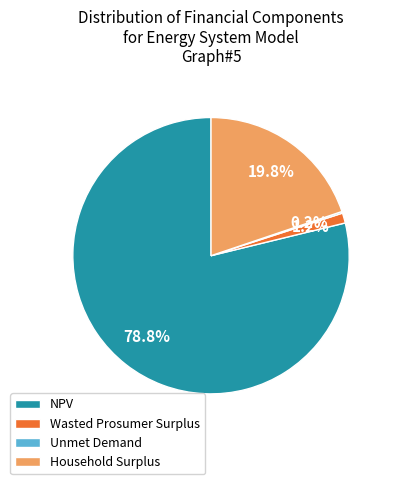

What is the largest slice in the pie chart?

NPV